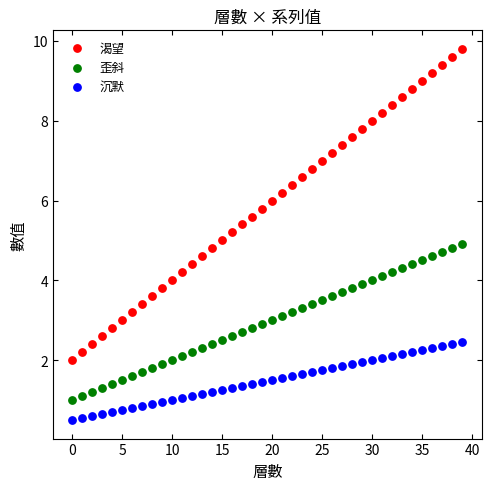

Across all data points, what is the range of Y values (max minus min)?

9.3